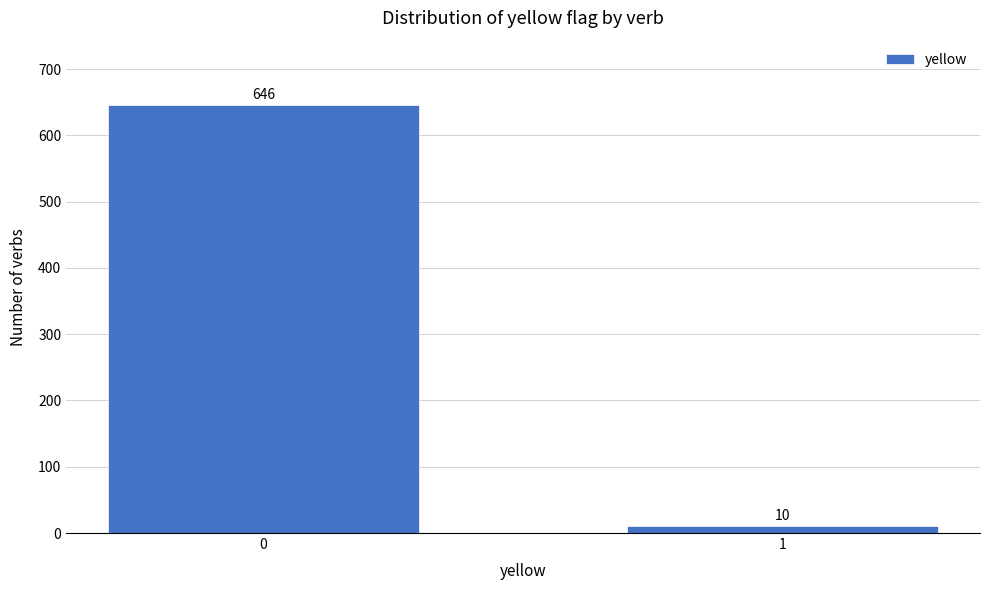

Reading left to right, list all the values displayed in this chart.

646	10